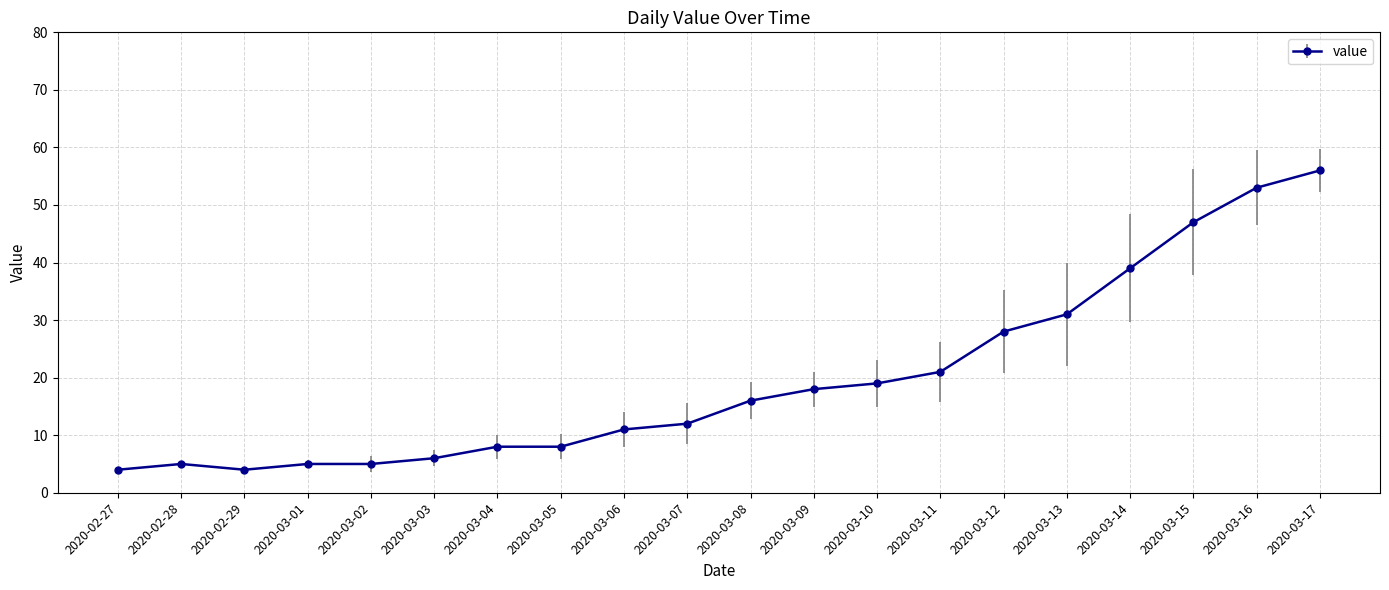

What is the label of the 15th point from the right?

2020-03-03